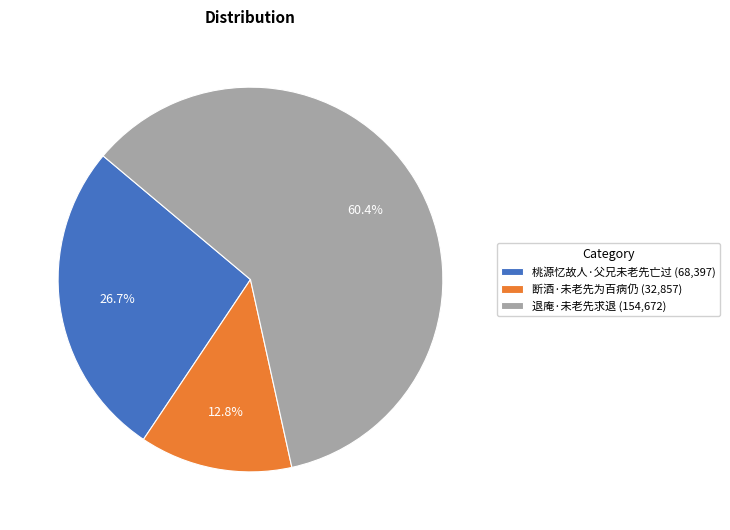

Rank the categories by value from lowest to highest.

断酒·未老先为百病仍, 桃源忆故人·父兄未老先亡过, 退庵·未老先求退